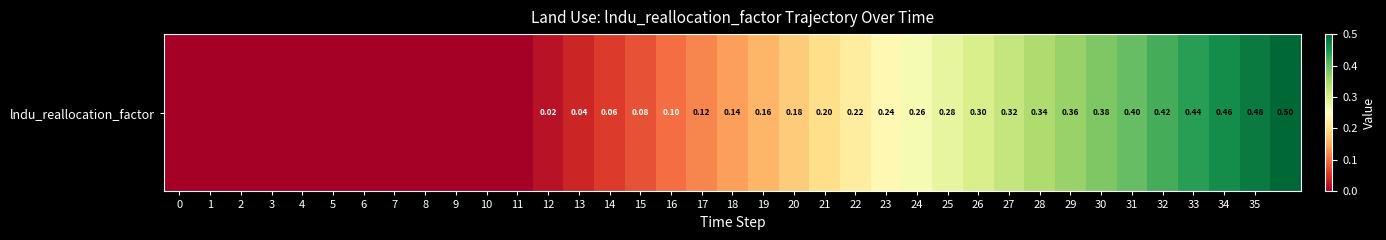

What is the difference between the second highest and minimum values?

0.5